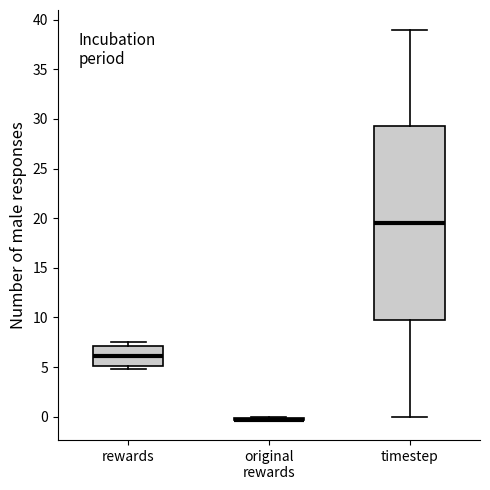

Reading left to right, transcribe this box plot: for each box, give where its median line is, the range the box spans, and where its two whiskers end, as read against the y-axis. The values are not printed on the chart, so give them approximately, as read against the axis.

rewards: median 6.0, box 5.0 to 7.0, whiskers 5.0 (just below the box's lower edge) to 7.5
original rewards: box collapsed to a line at -0.5, whiskers -0.5 to 0.0
timestep: median 19.5, box 10.0 to 29.5, whiskers 0.0 to 39.0